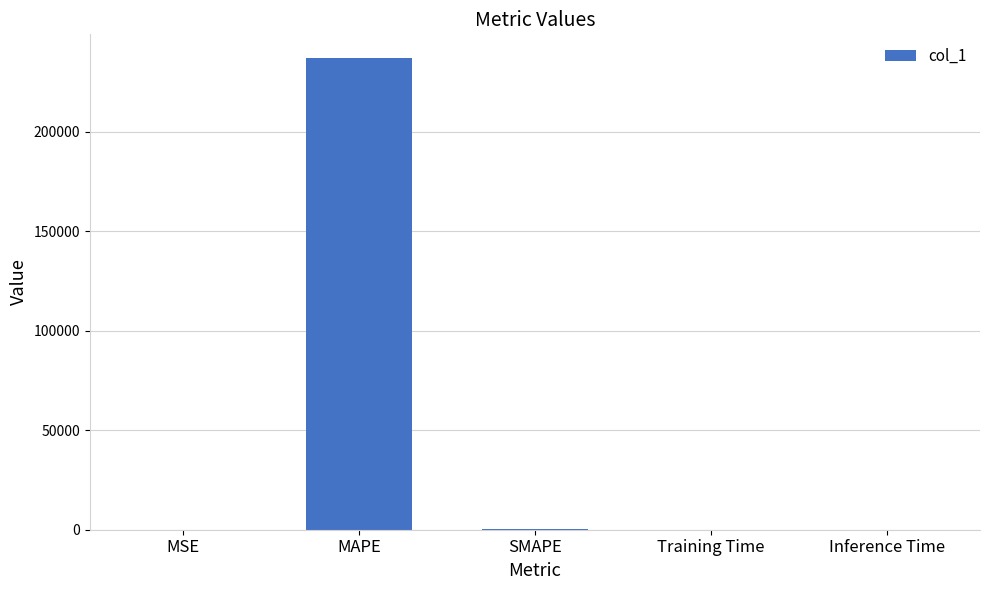

How many data points does each series have?

5